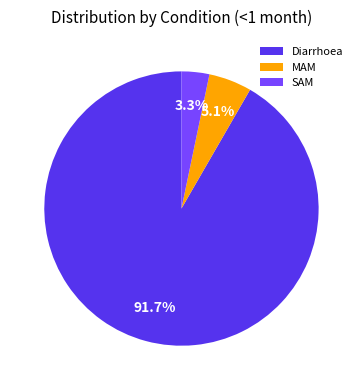

True or false: Diarrhoea accounts for 99% of the total.

False